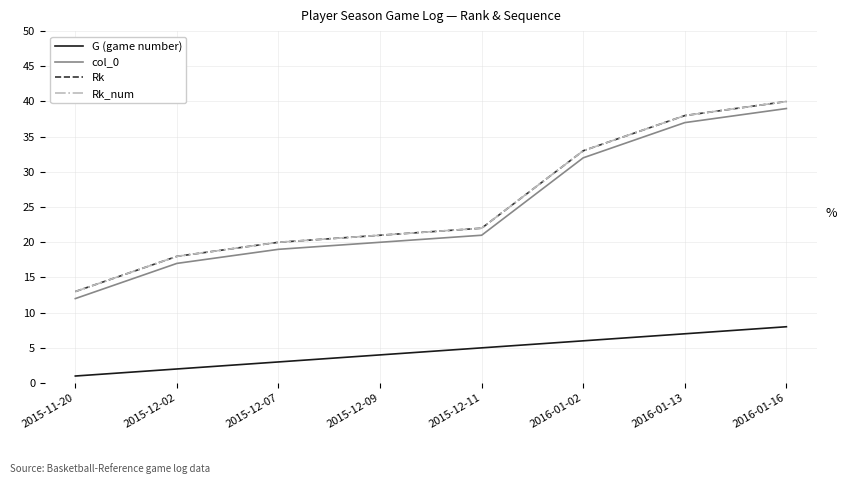

At 2015-12-02, list the series in order from largest to smallest.

Rk, Rk_num, col_0, G (game number)